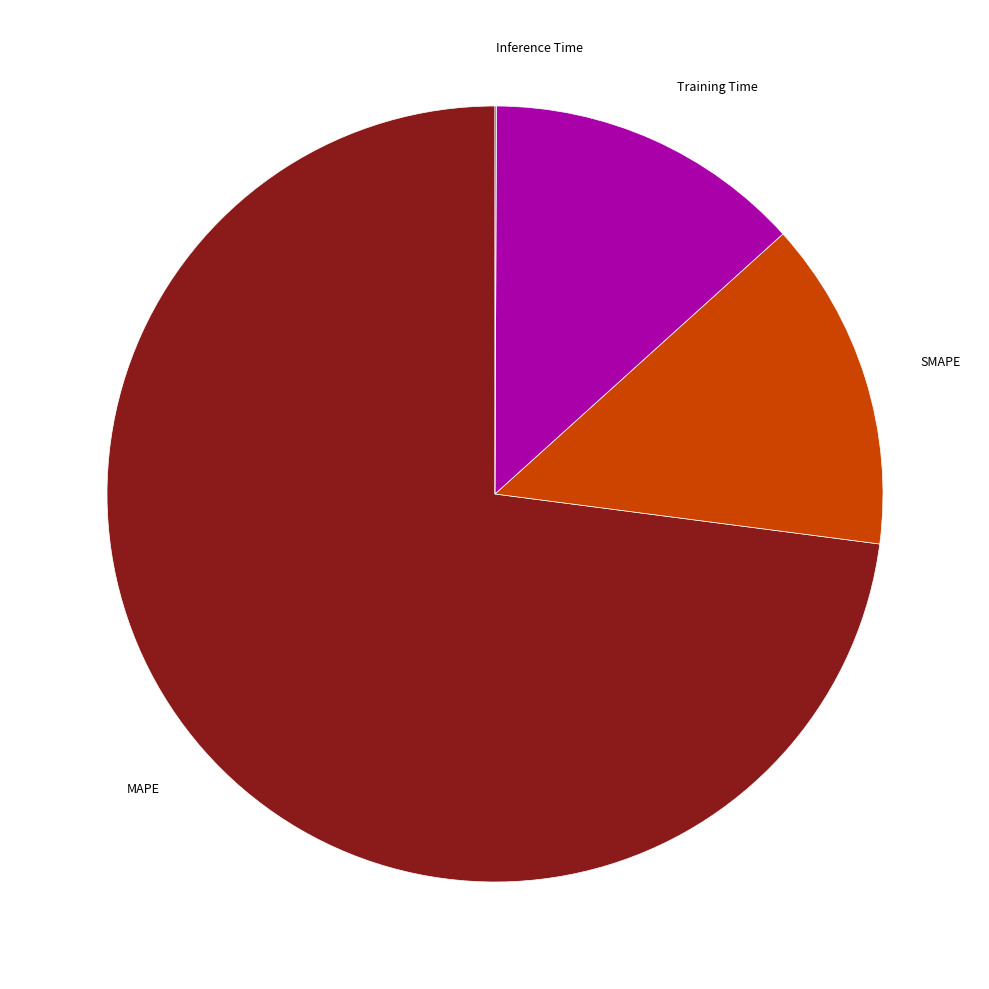

True or false: SMAPE accounts for 21% of the total.

False